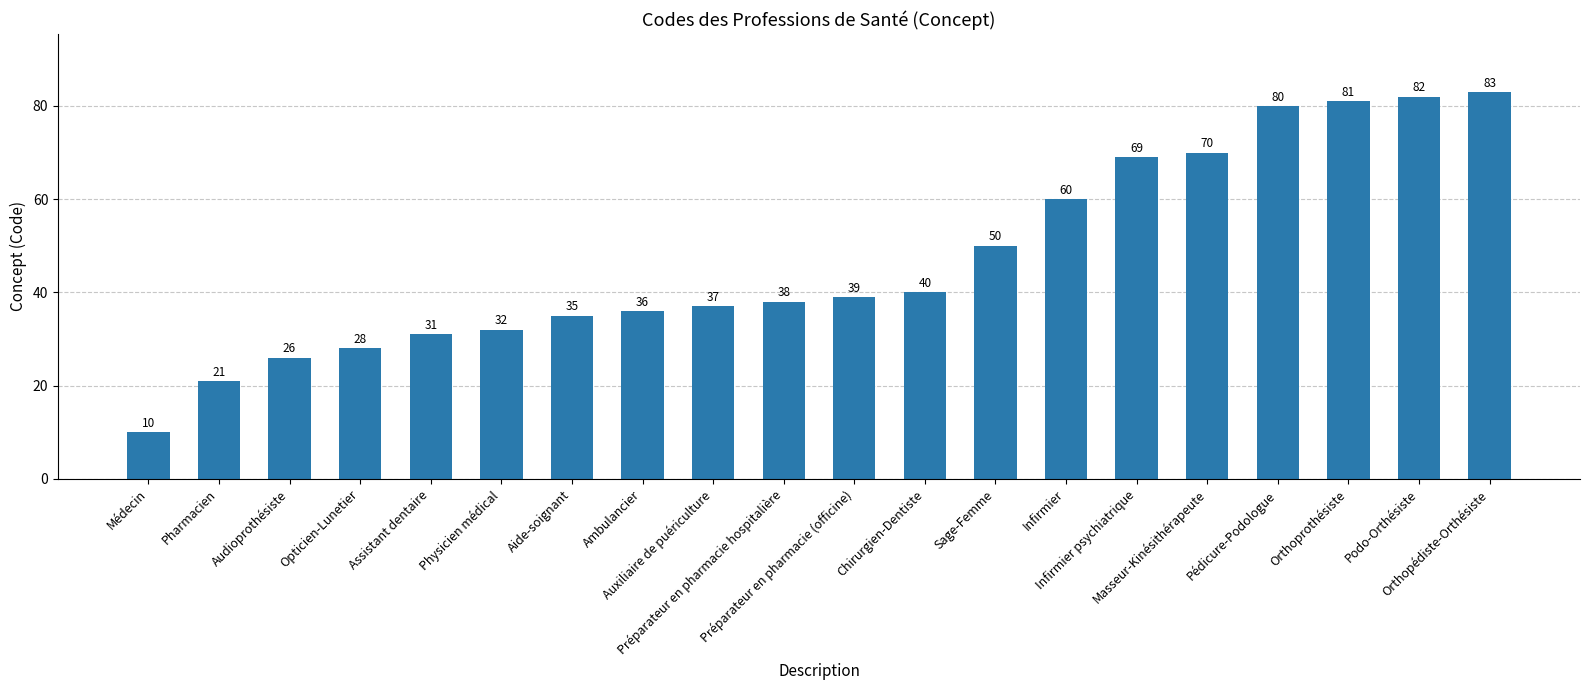

What is the label of the 8th bar from the left?

Ambulancier